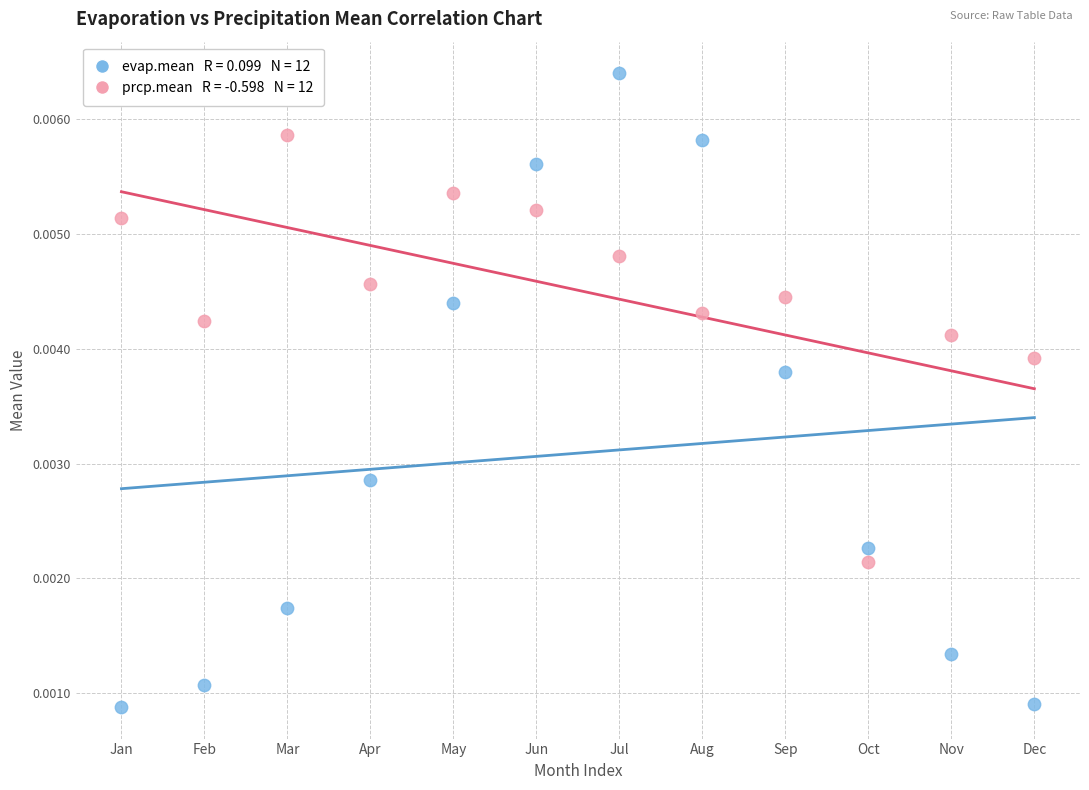

Across all data points, what is the range of X values (max minus min)?

11.0